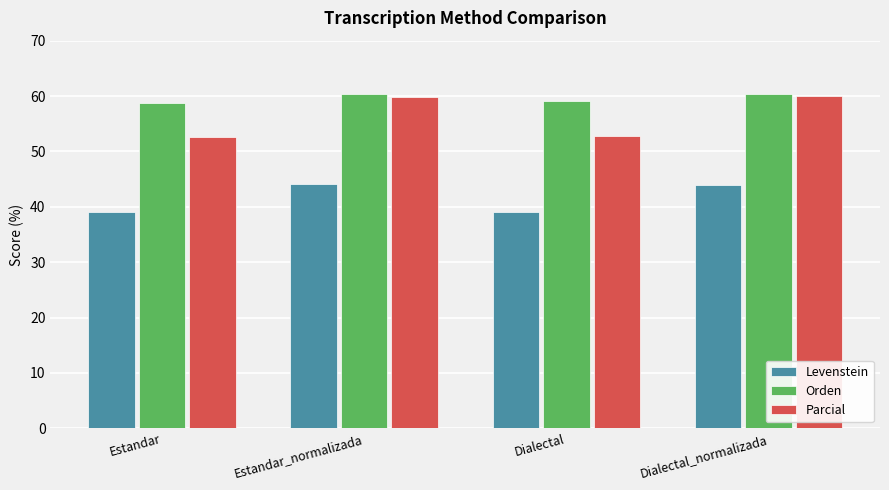

Rank the series by their average value, from lowest to highest.

Levenstein, Parcial, Orden